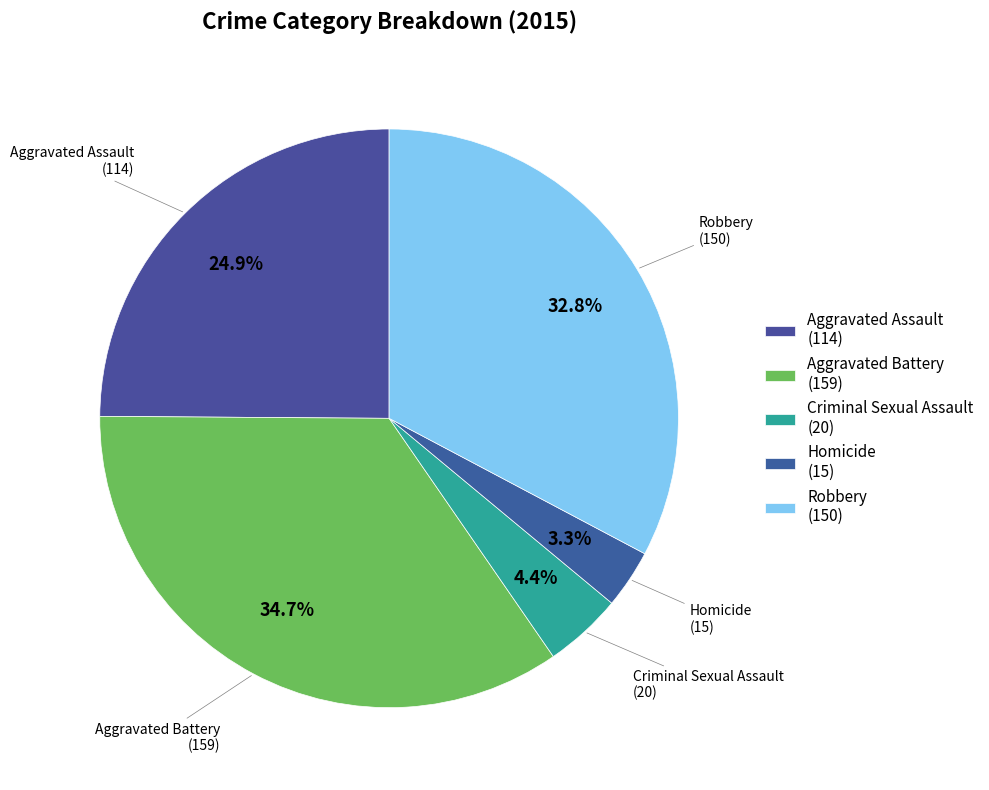

To the nearest percent, what portion does Robbery represent?

33%